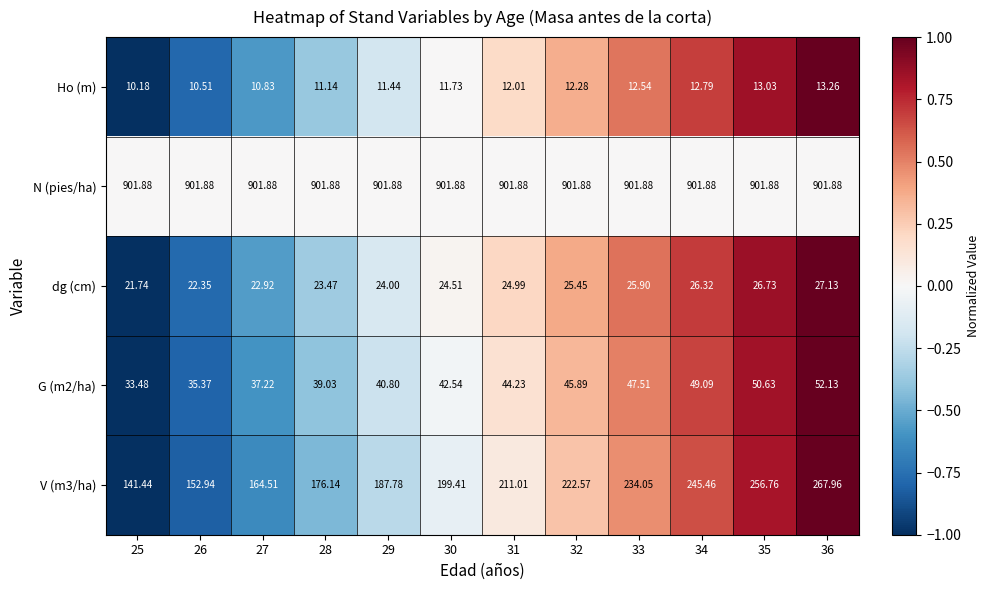

Which series has the largest total across all categories?

N (pies/ha)